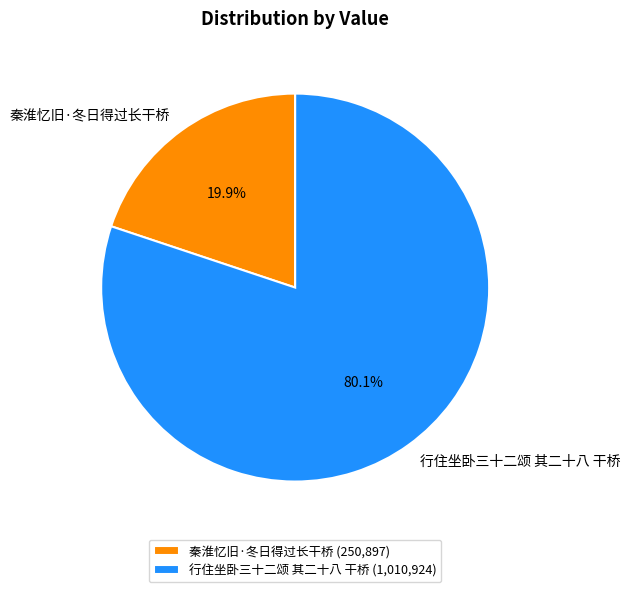

Is there a majority slice in this chart?

Yes